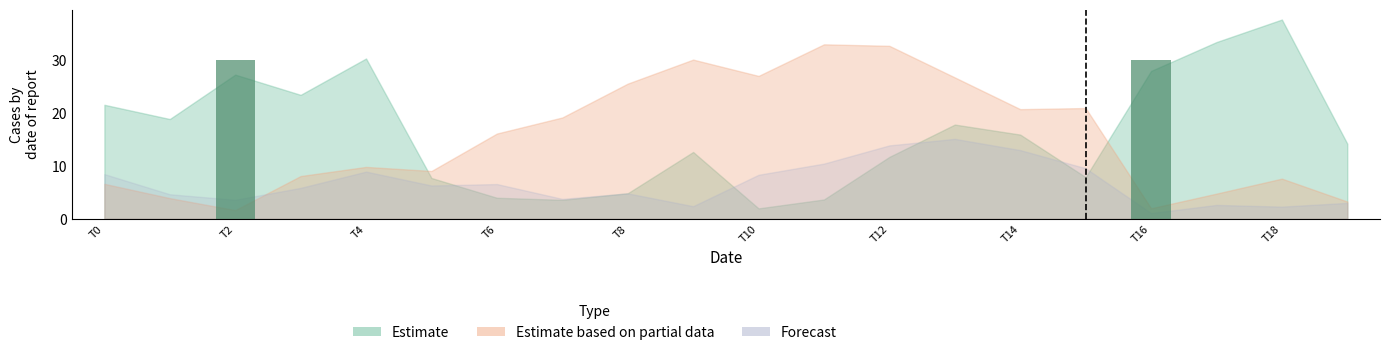

Does the chart contain stacked bars?

No